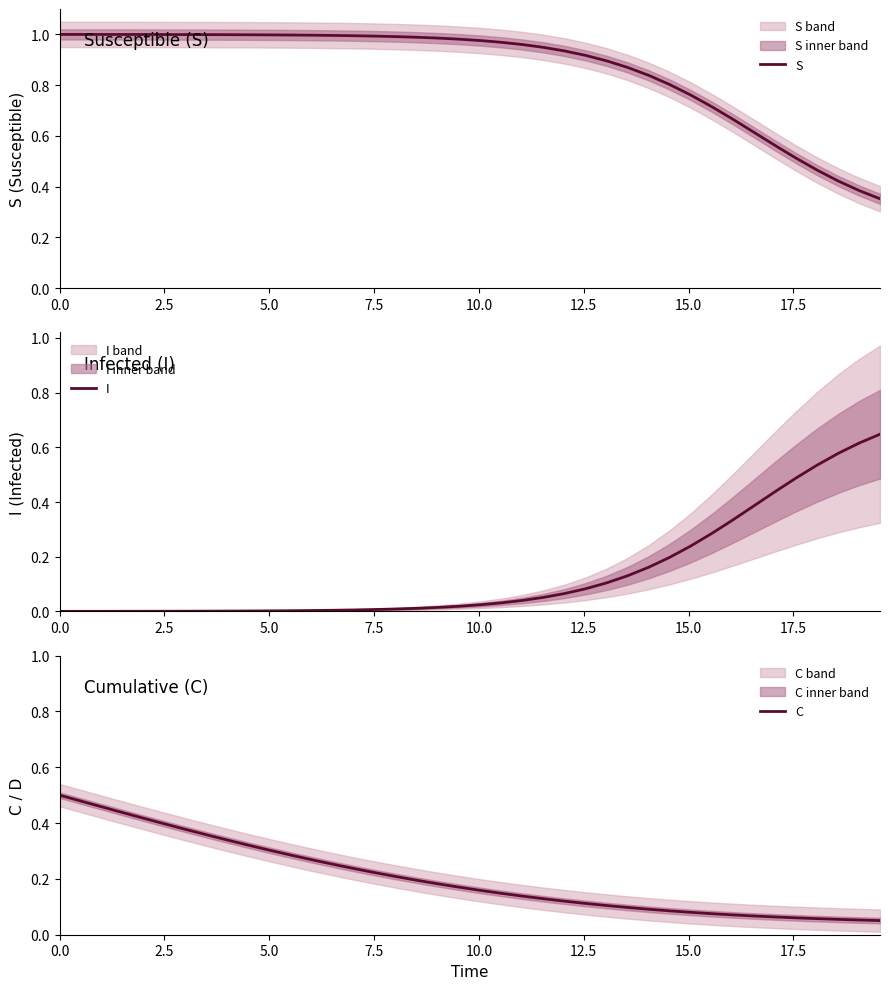

What is the greatest value displayed?

1.0